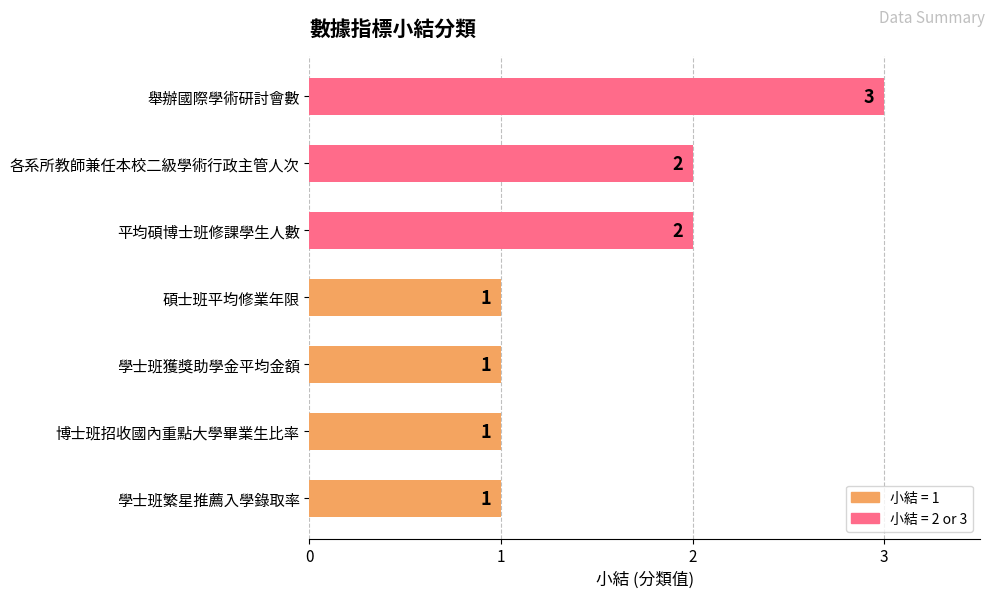

What is the minimum value shown in the chart?

1